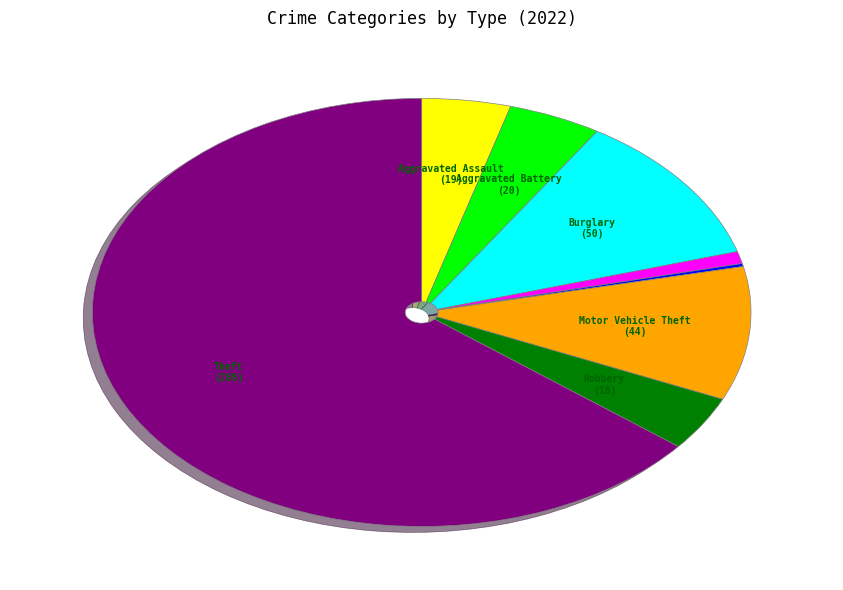

Is there a majority slice in this chart?

Yes